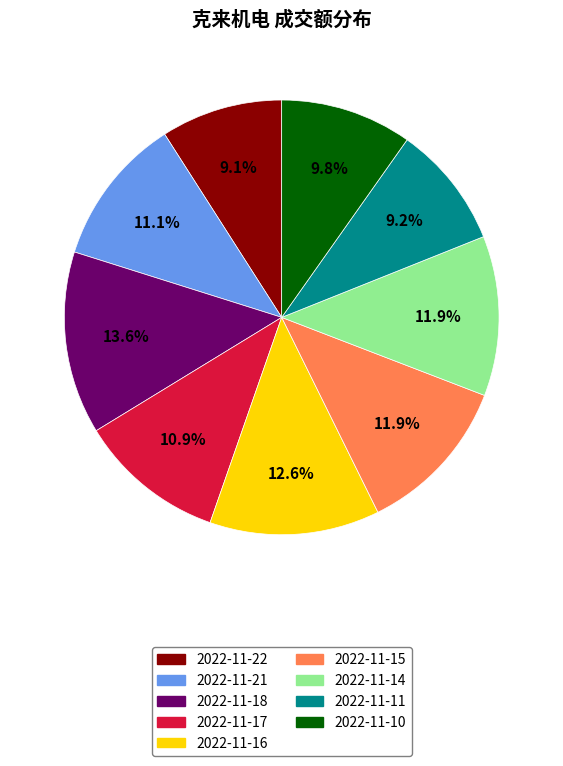

Is it true that 2022-11-11 is 9% of the pie?

True